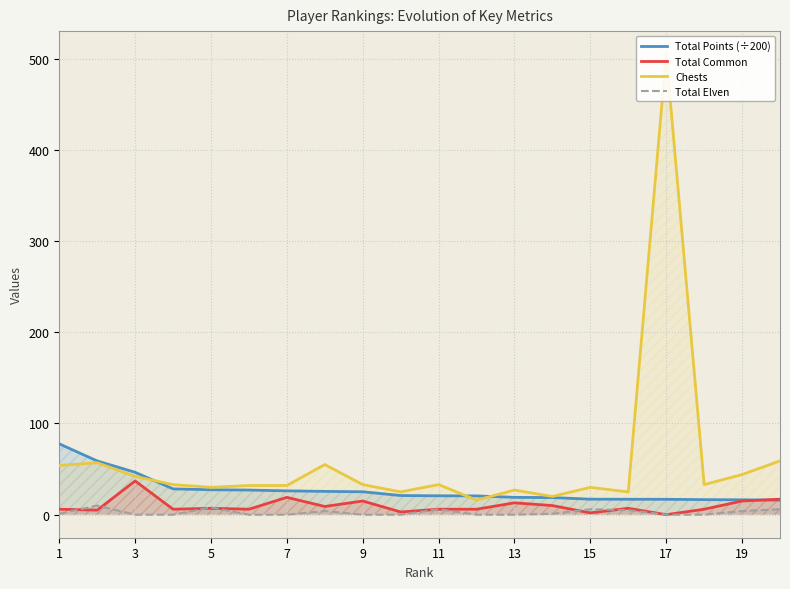

How many values in Total Elven are above zero?

10